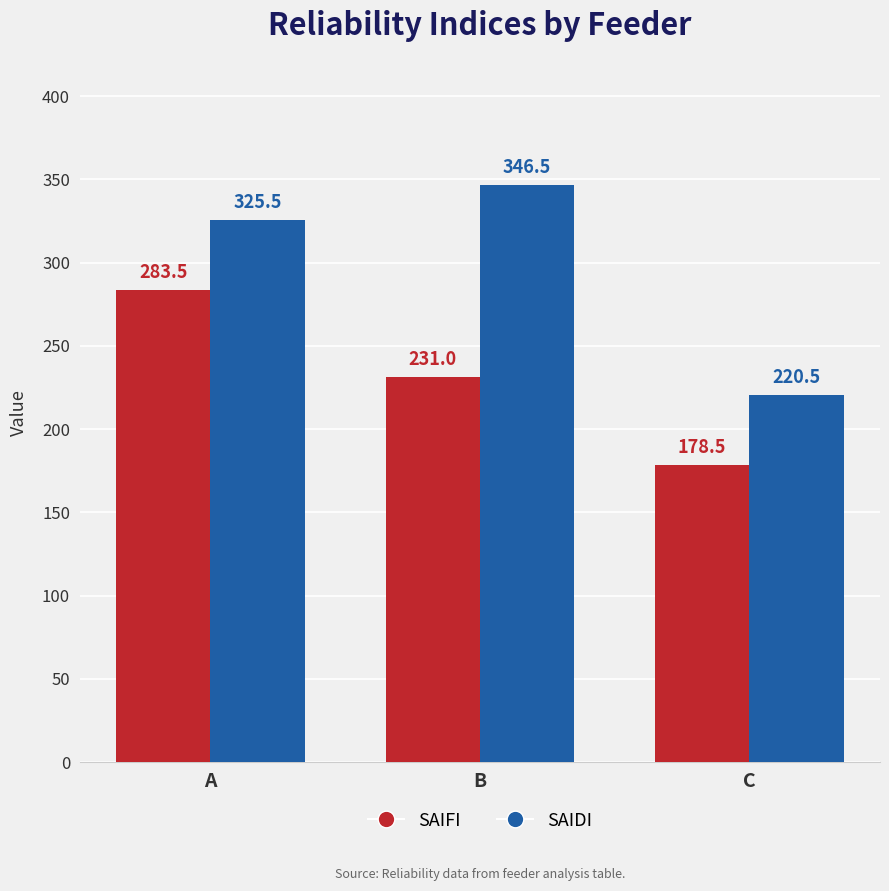

The SAIDI series shows 220.5 at C. True or false?

True